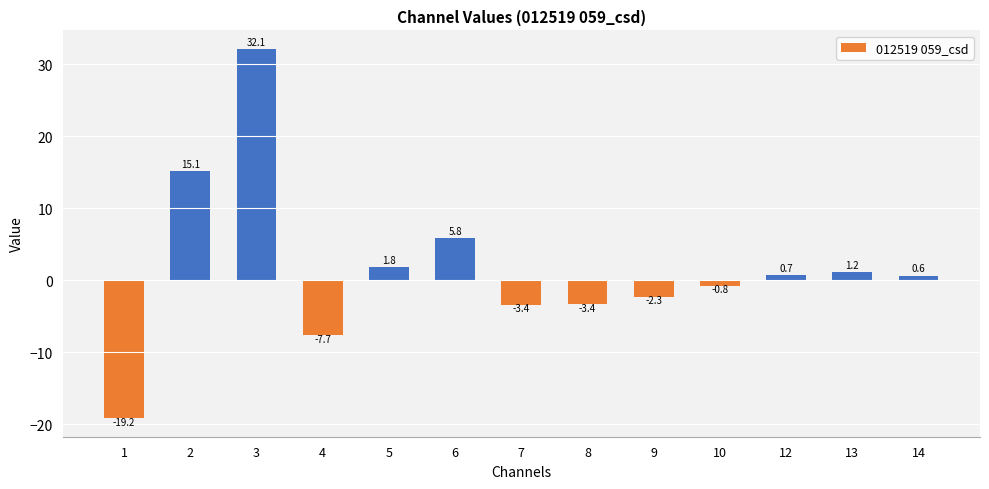

The value at 6 is 9.0. True or false?

False